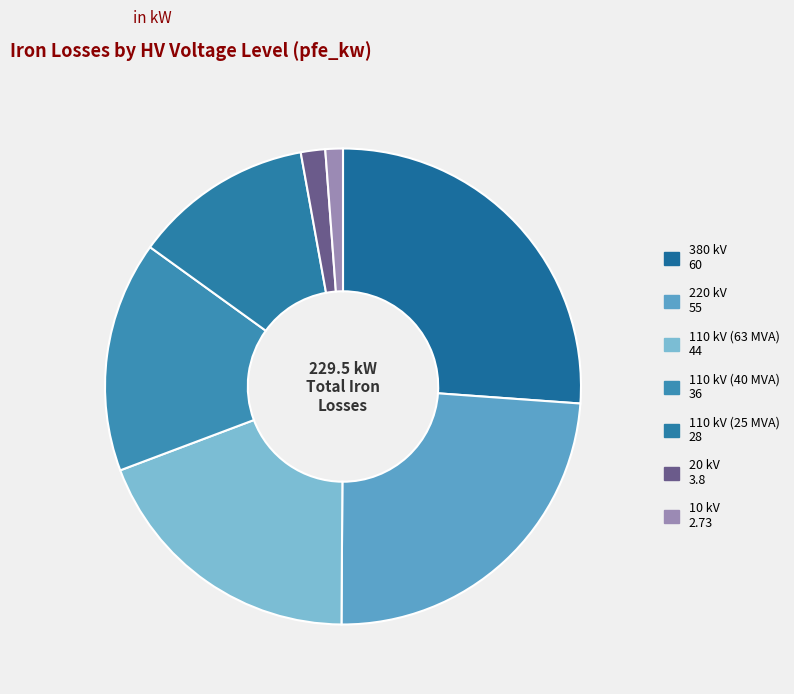

What is the total percentage of 20 kV and 220 kV?

25.6%